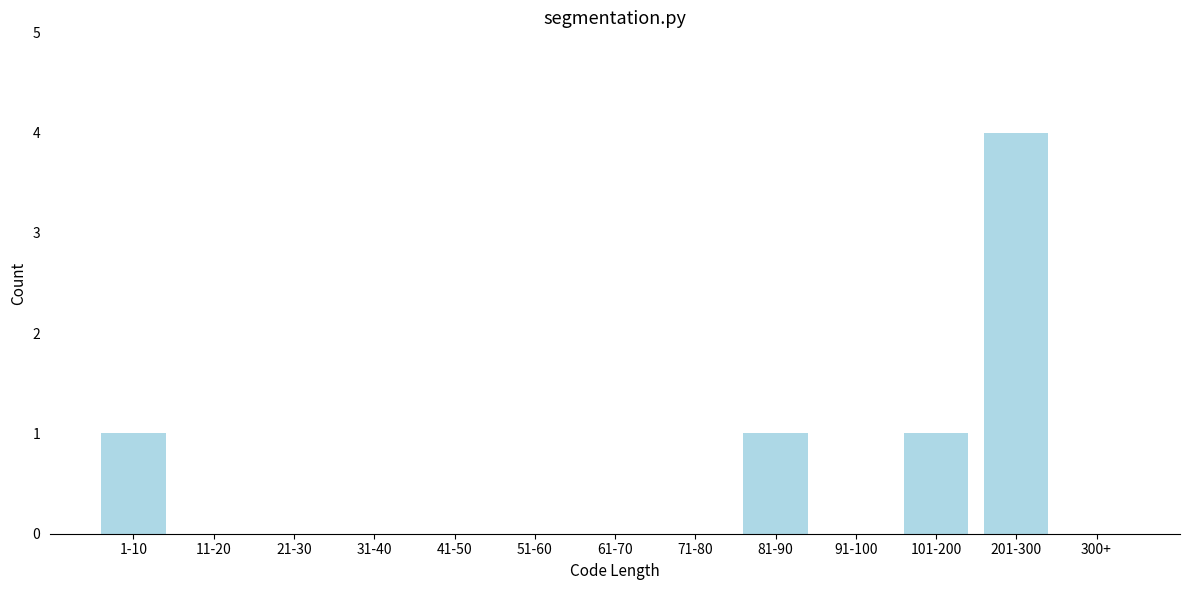

Reading right to left, transcribe all the data shown in this chart.

300+=0	201-300=4	101-200=1	91-100=0	81-90=1	71-80=0	61-70=0	51-60=0	41-50=0	31-40=0	21-30=0	11-20=0	1-10=1